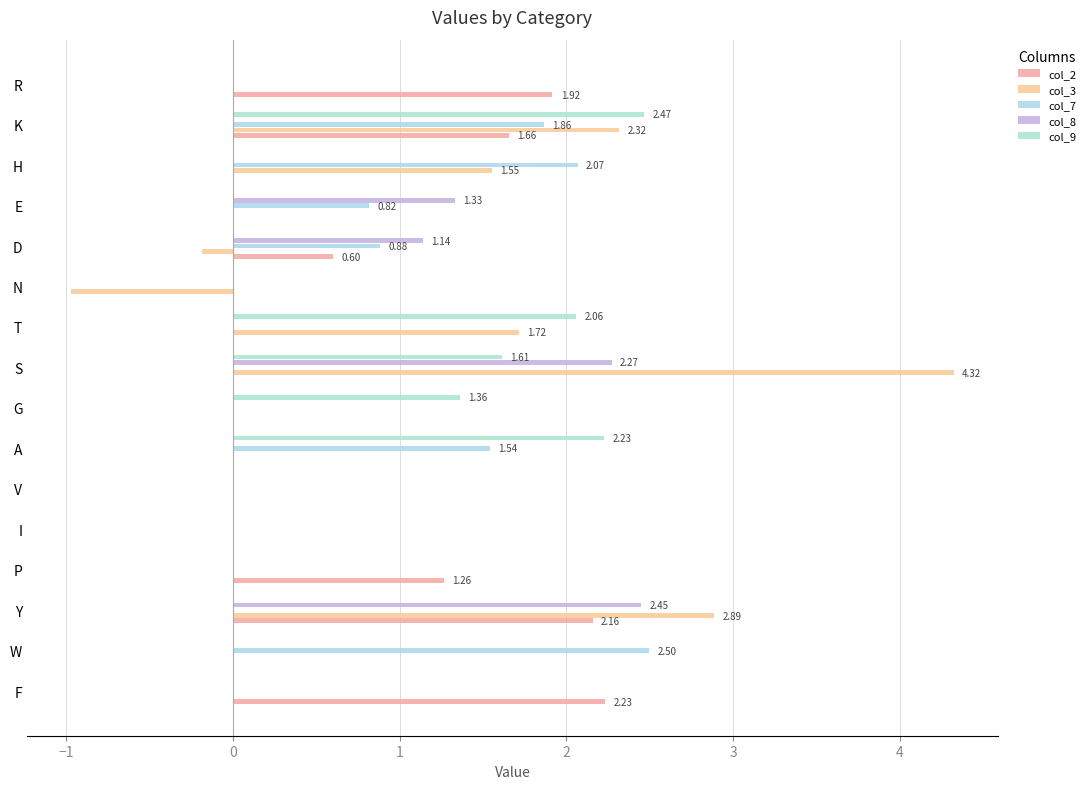

How many bars are there in each group?

5